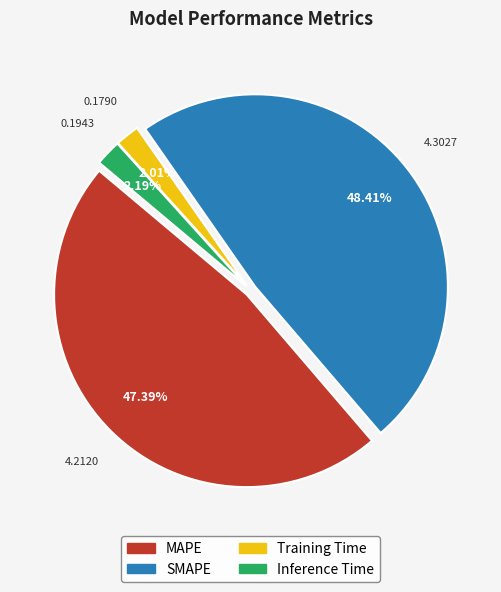

To the nearest percent, what is the combined percentage of SMAPE and Inference Time?

51%